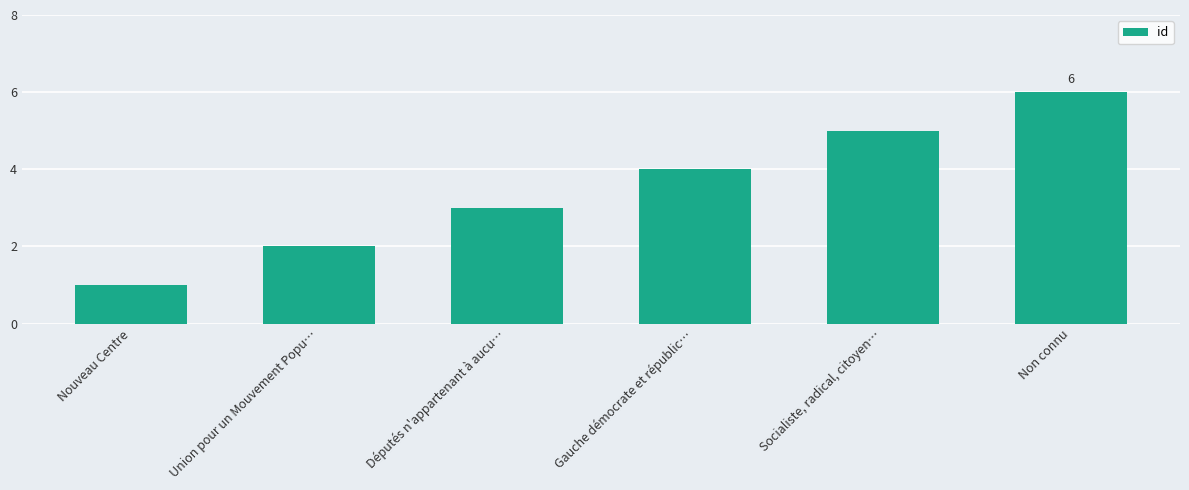

What is the smallest value displayed?

1